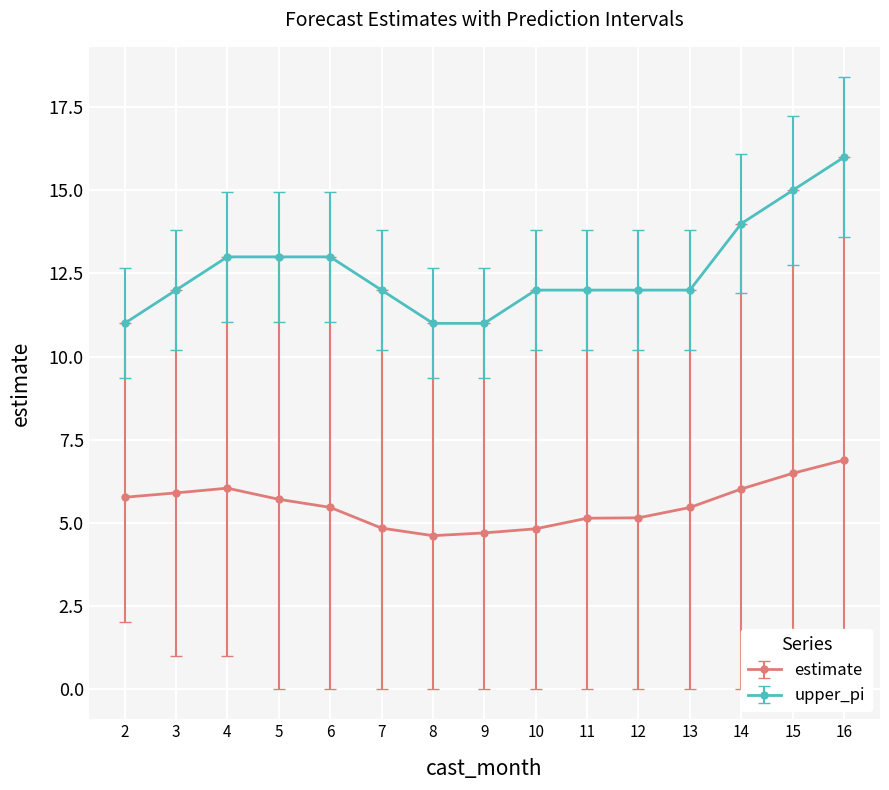

True or false: estimate has more than 0 interior local peaks.

True